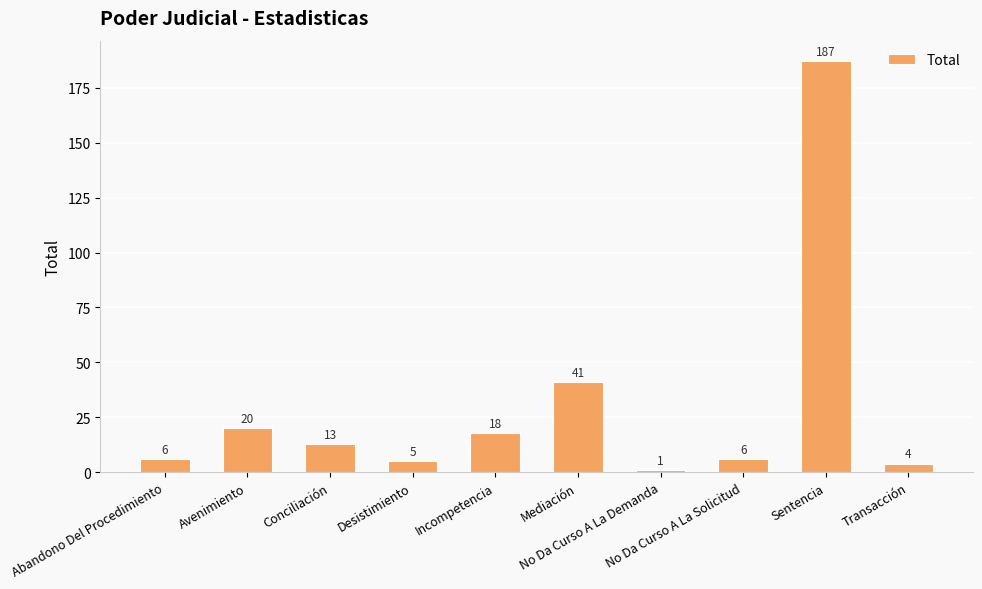

What is the maximum value shown in the chart?

187